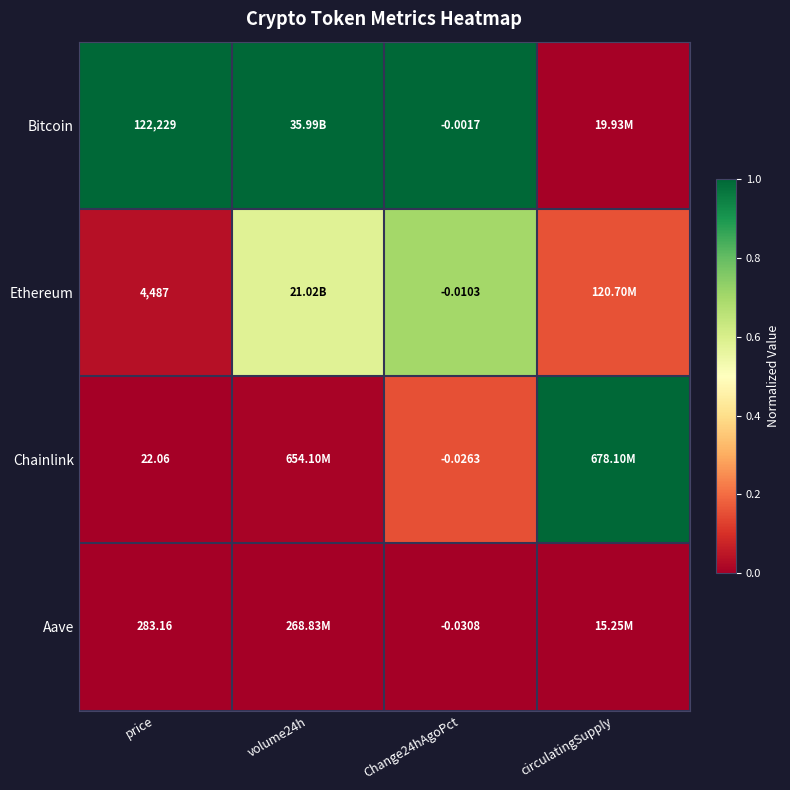

True or false: Chainlink has a value of 0.0 at price.

True